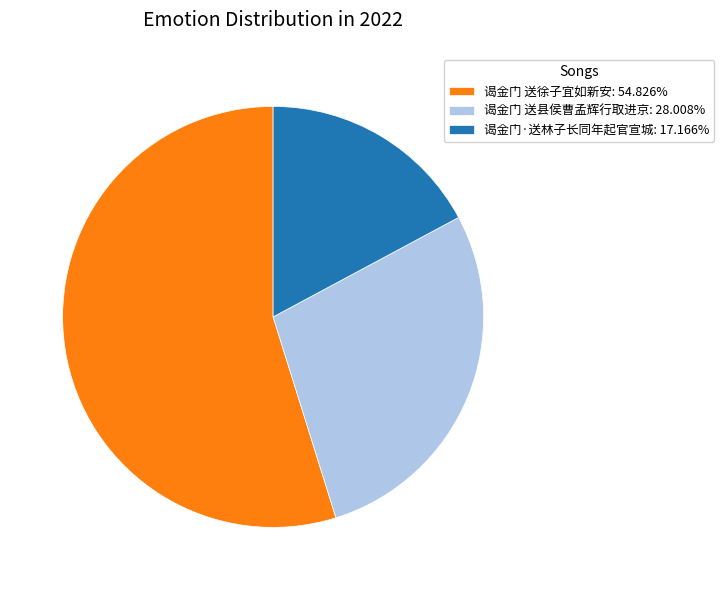

Combined, do 谒金门 送县侯曹孟辉行取进京: 28.008% and 谒金门 送徐子宜如新安: 54.826% account for over 50%?

Yes